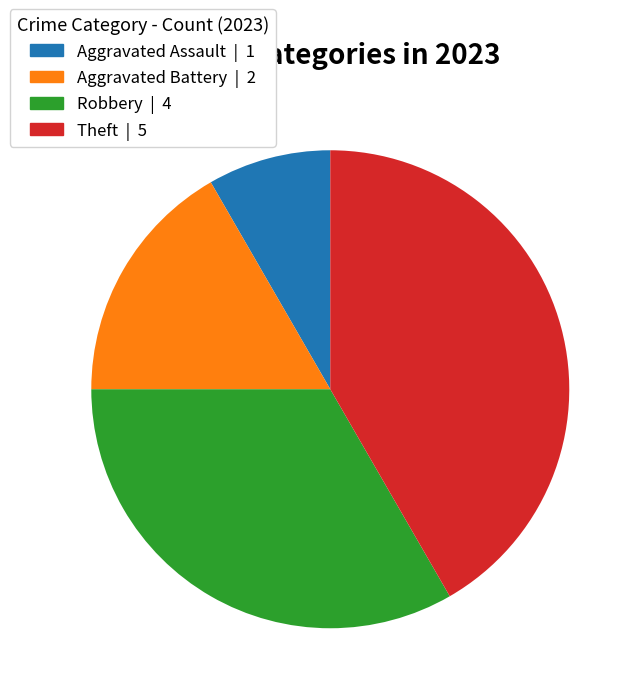

Does any single category account for the majority?

No